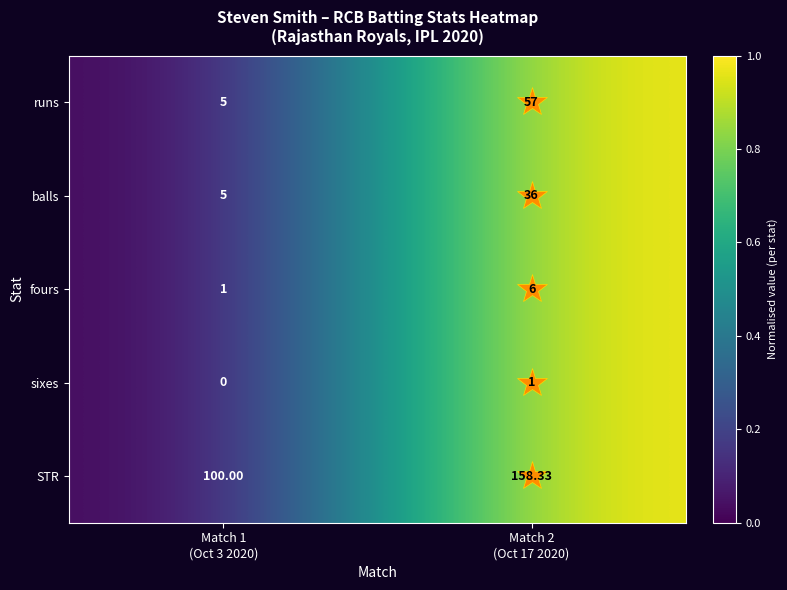

Which series has the largest total across all categories?

STR